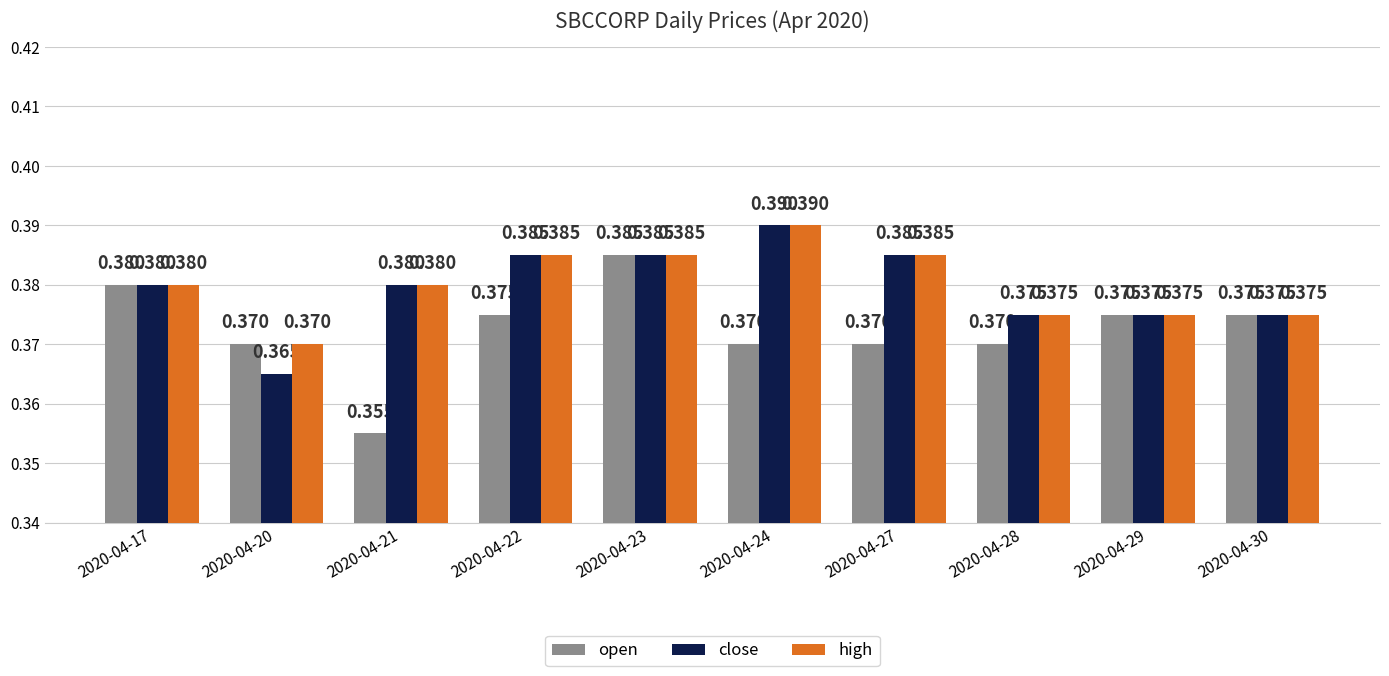

What is the total value across all series at 2020-04-20?

1.1